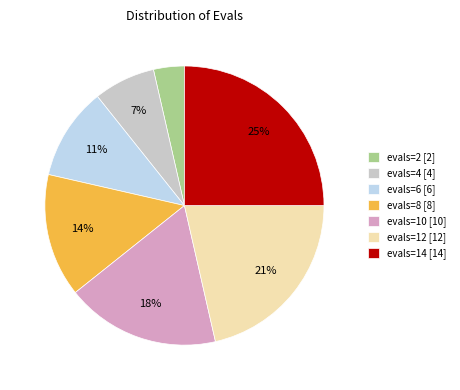

What is the largest slice in the pie chart?

evals=14